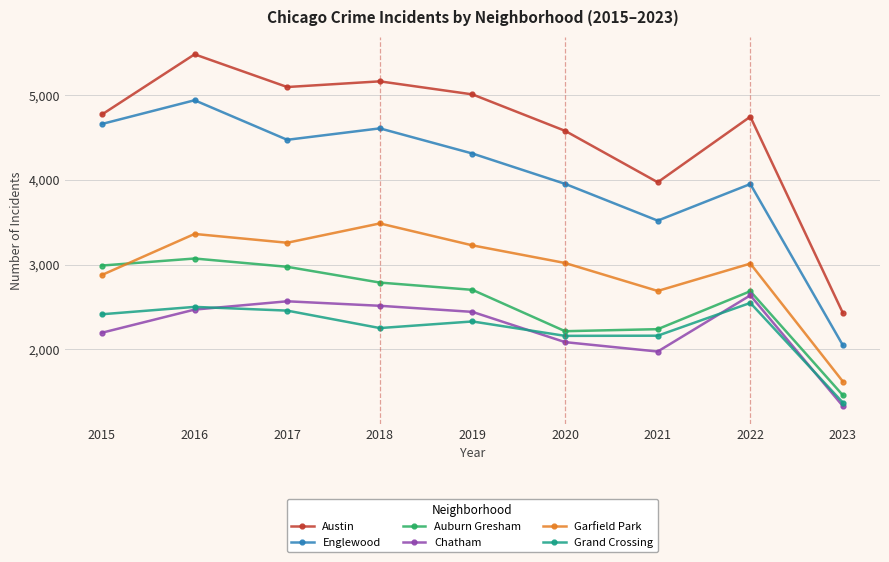

Which series has the largest range (max minus min)?

Austin